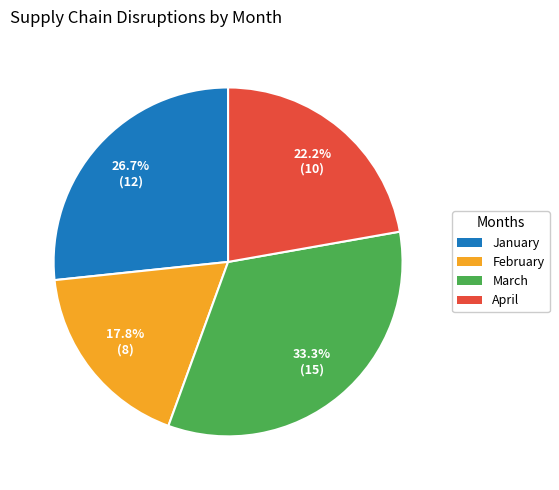

What percentage is the February slice, to the nearest percent?

18%